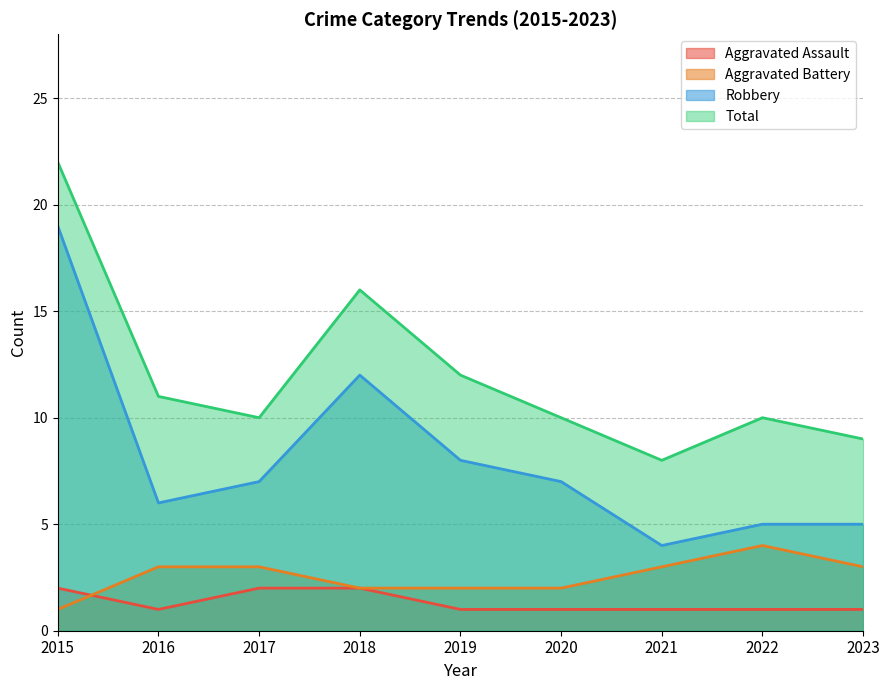

What is the sum of the Robbery values at 2023 and 2018?

17